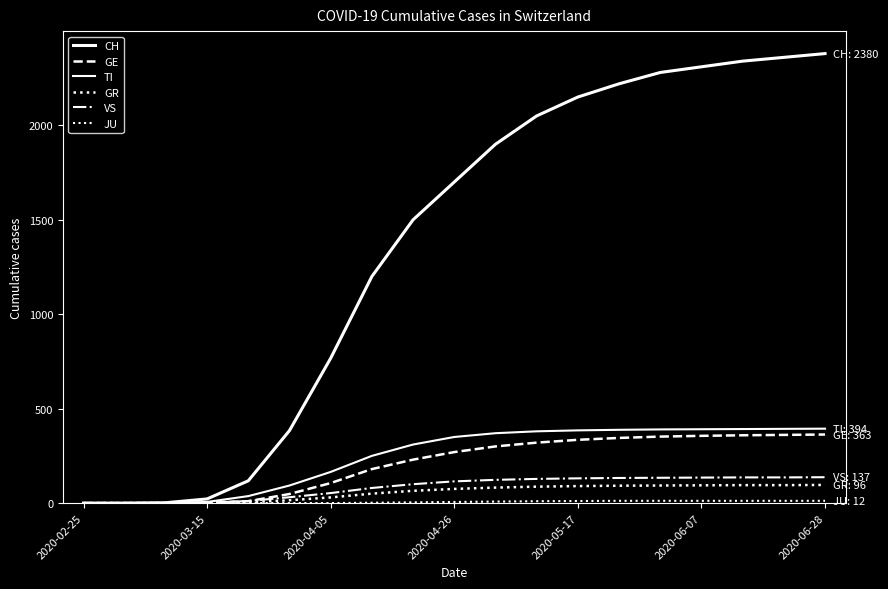

How many values in the GR series are below 75?

9